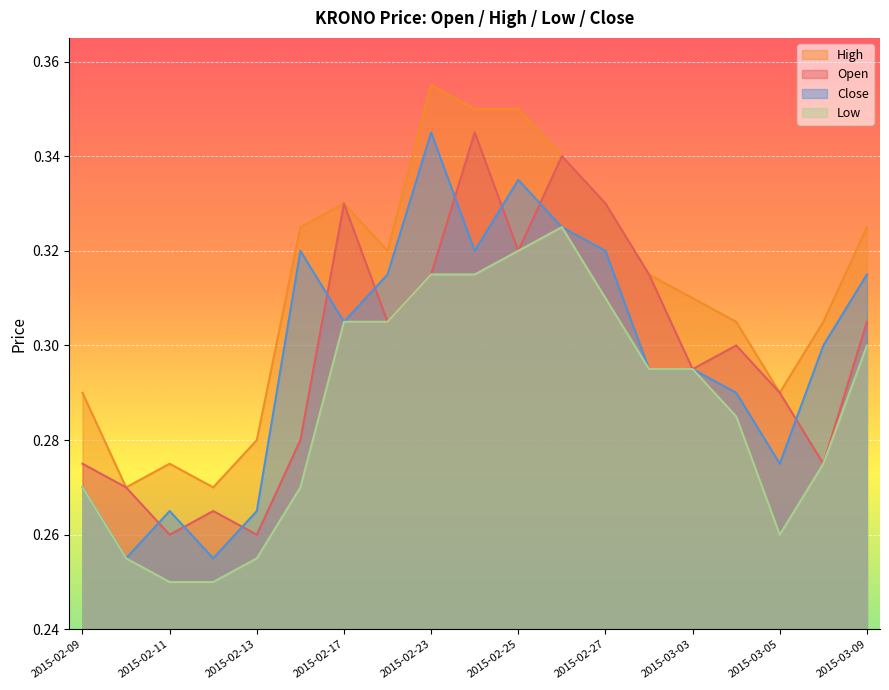

What is the difference between the maximum and second lowest values in the close series?

0.1